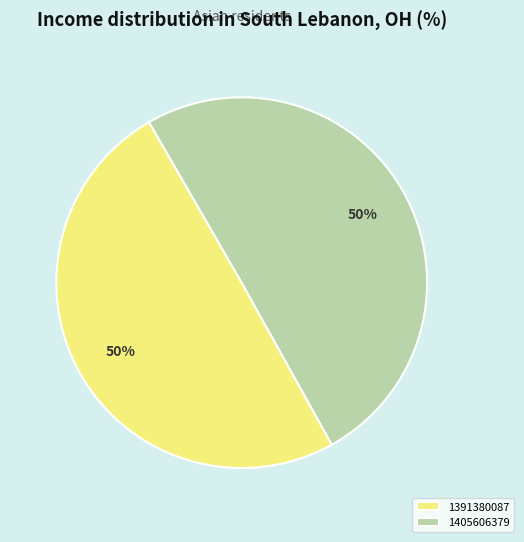

Is the sum of 1391380087 and 1405606379 greater than half?

Yes